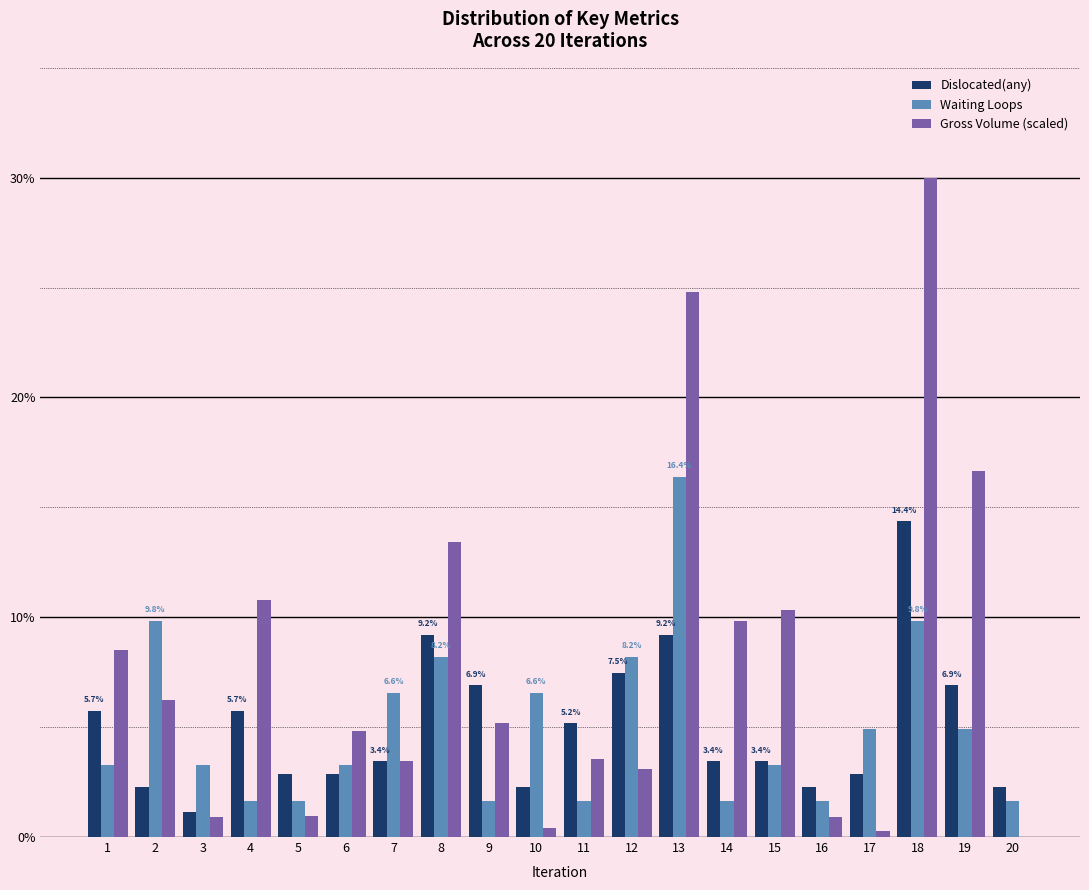

Which category has the highest value across all series?

18